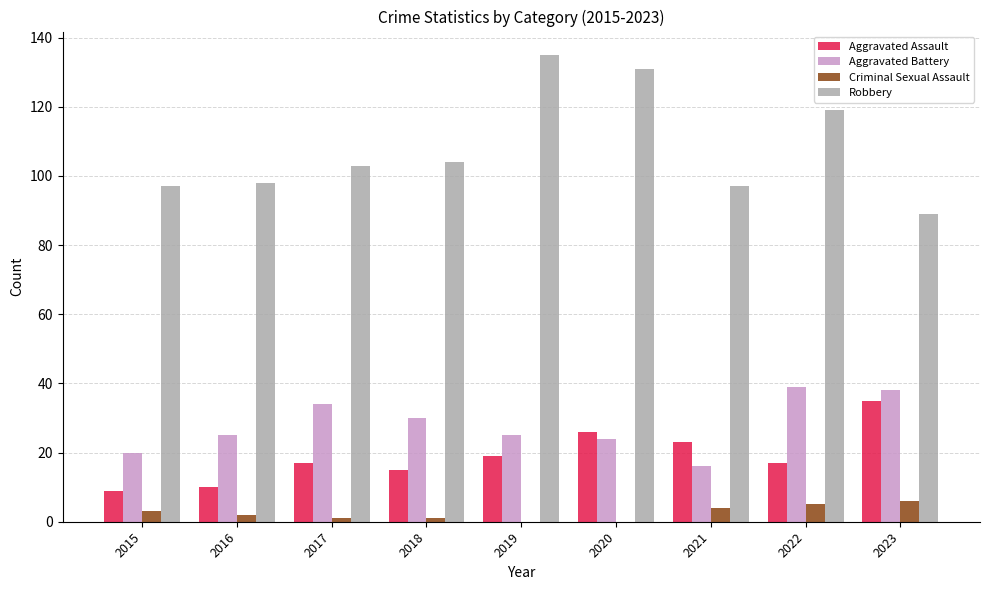

Which series has the widest spread of values?

Robbery